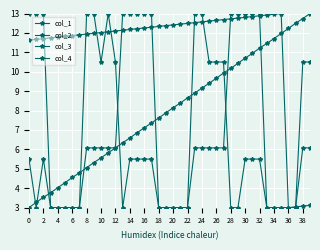

Does the chart have visible grid lines?

Yes